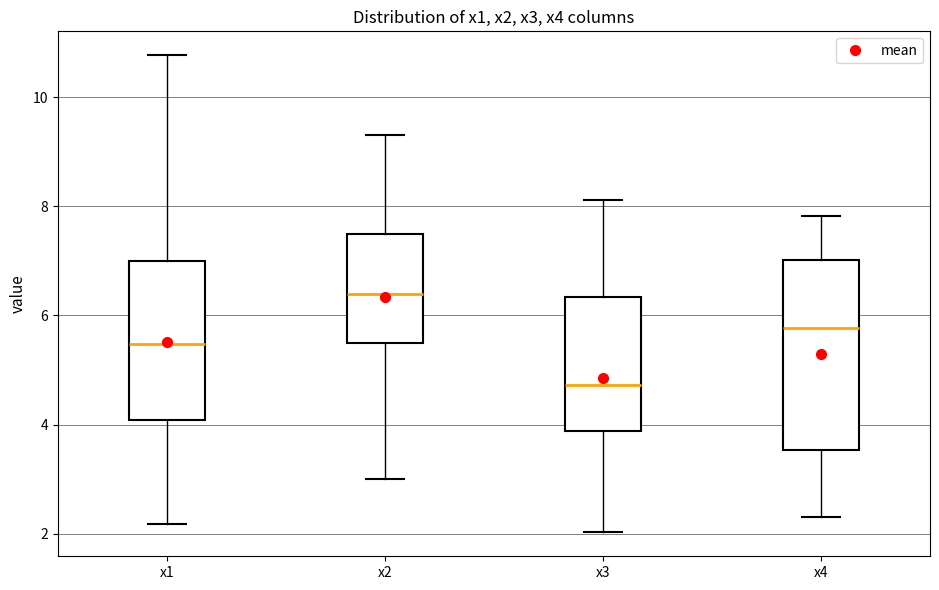

Reading left to right, transcribe this box plot: for each box, give where its median line is, the range the box spans, and where its two whiskers end, as read against the y-axis. The values are not printed on the chart, so give them approximately, as read against the axis.

x1: median 5.4, box 4.0 to 7.0, whiskers 2.2 to 10.8
x2: median 6.4, box 5.4 to 7.4, whiskers 3.0 to 9.4
x3: median 4.8, box 3.8 to 6.4, whiskers 2.0 to 8.2
x4: median 5.8, box 3.6 to 7.0, whiskers 2.4 to 7.8